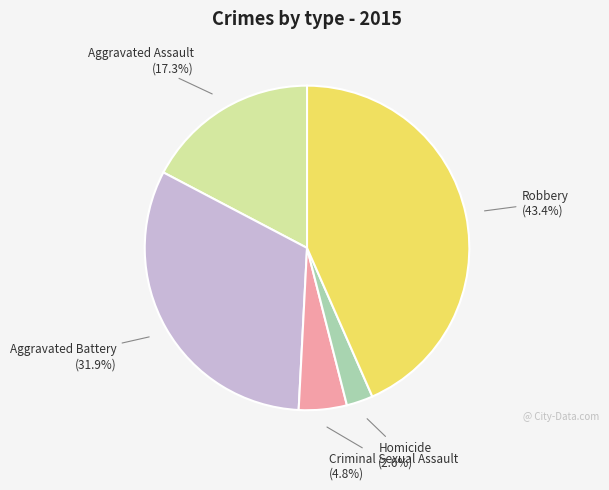

Combined, what portion of the pie is Criminal Sexual Assault and Robbery?

48.2%